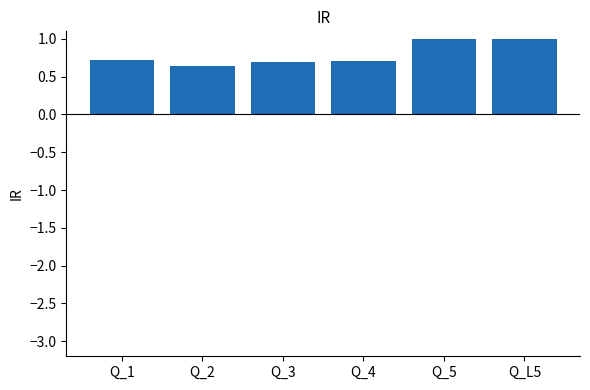

Reading left to right, transcribe all the data shown in this chart.

0.7	0.6	0.7	0.7	1.0	1.0